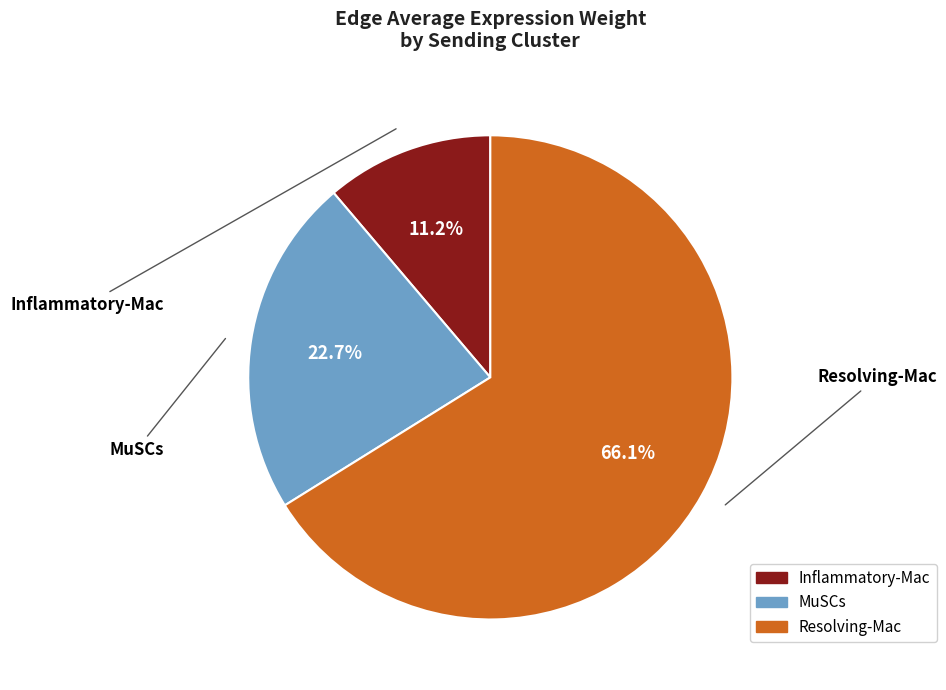

To the nearest percent, what is the difference between the largest and smallest slice percentages?

55%